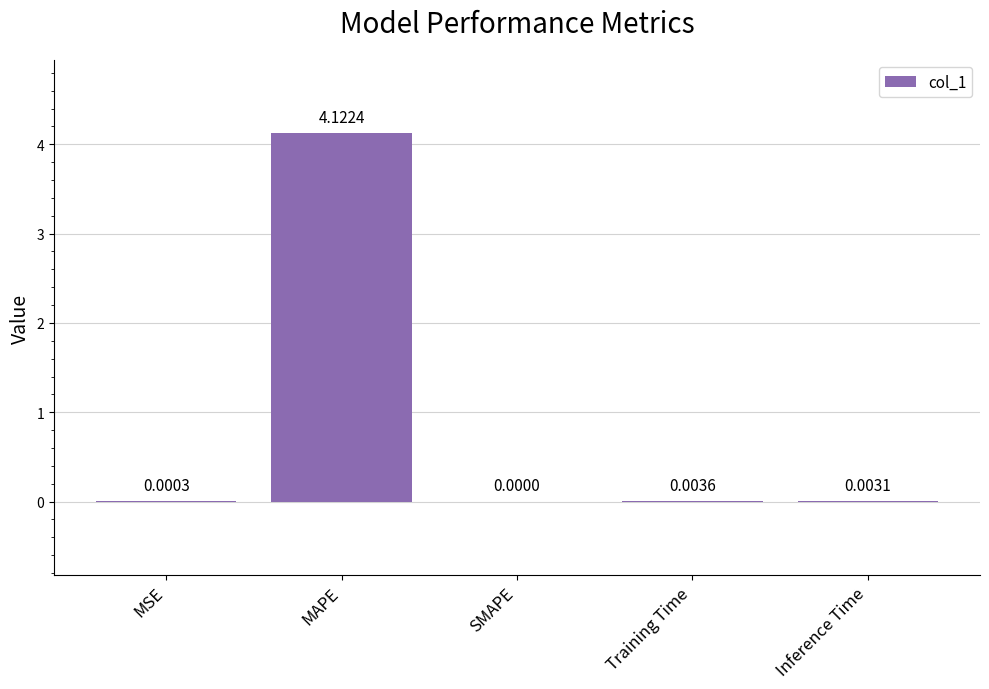

Between Training Time and Inference Time, which is larger?

Training Time